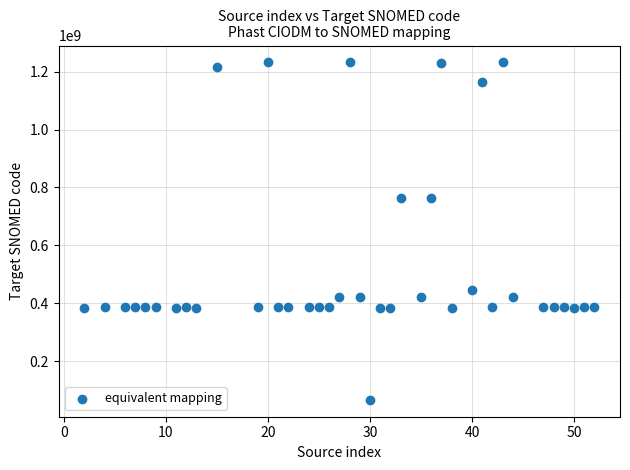

What is the range of X values (max minus min)?

50